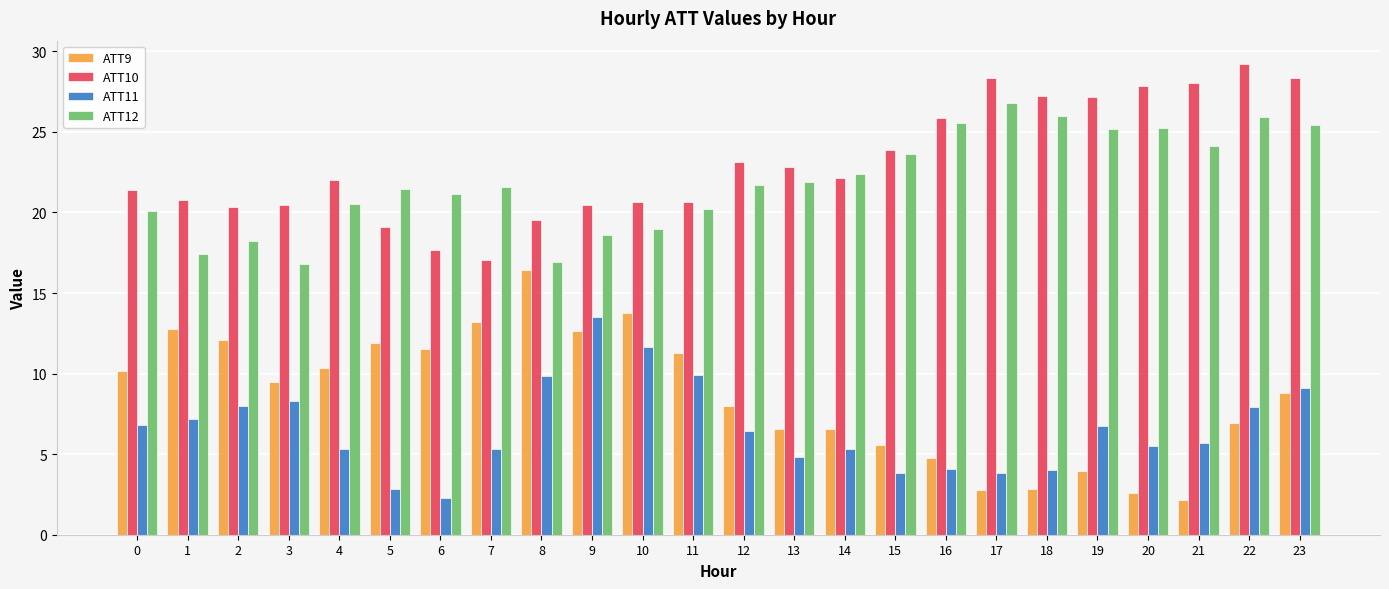

What is the spread (max minus min) of values at 17?

25.5